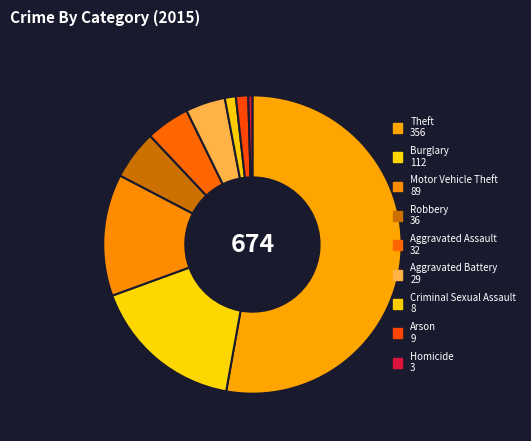

To the nearest percent, what is the average slice percentage?

11%